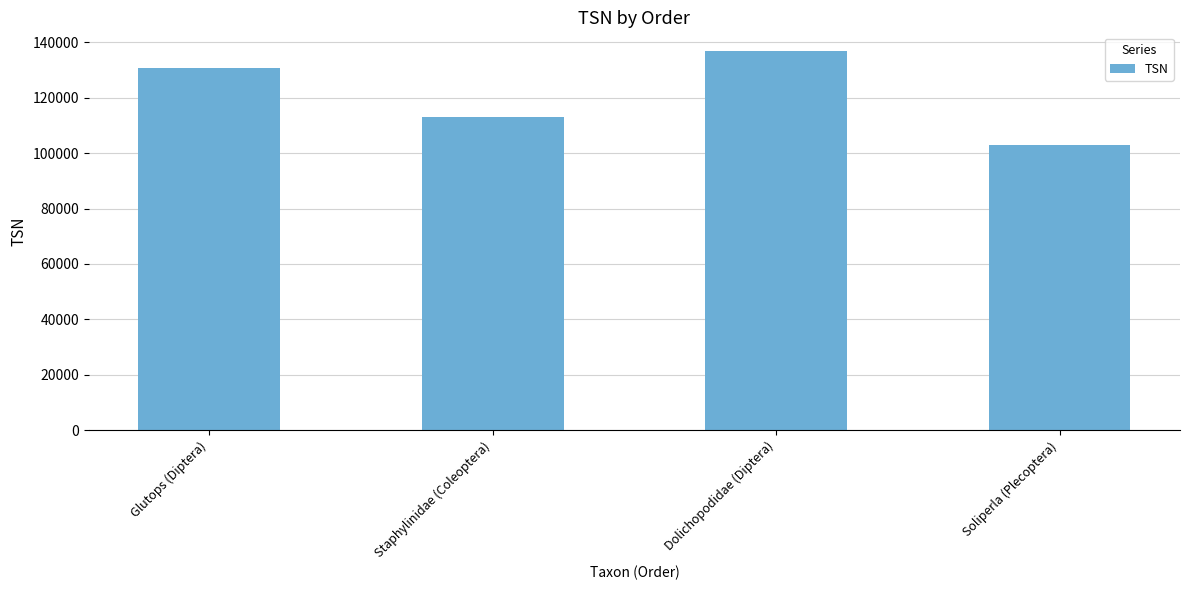

The value at Soliperla (Plecoptera) is 103142. True or false?

True